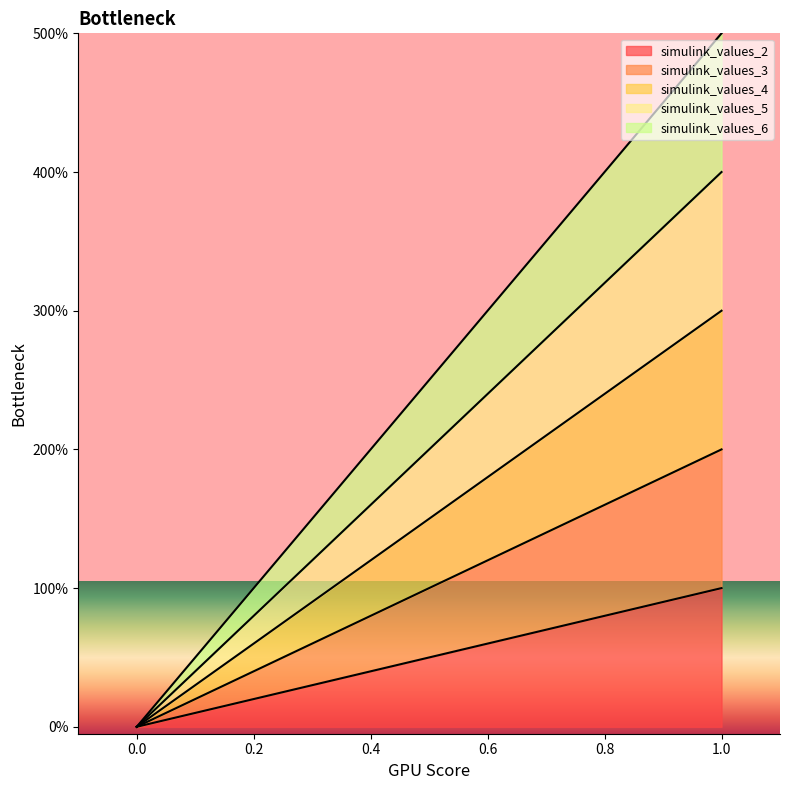

At how many categories does at least one series exceed 3?

1